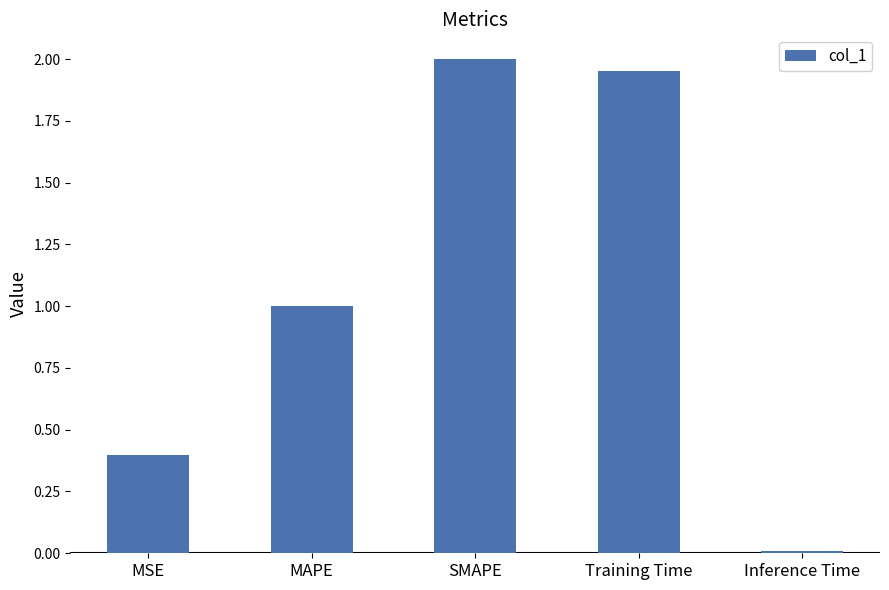

How many bars are there in total?

5